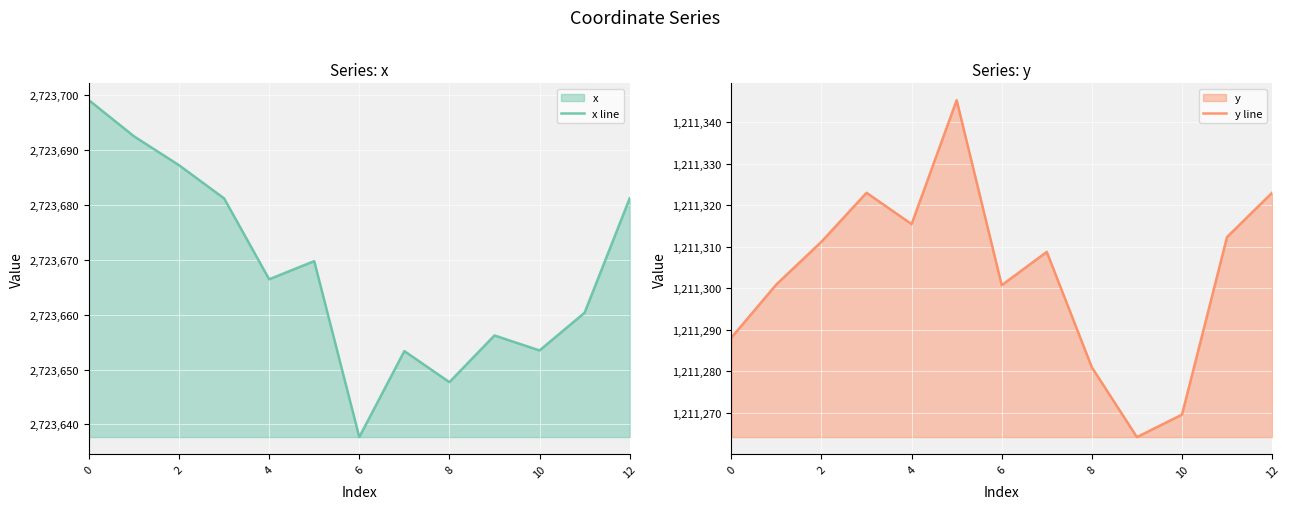

True or false: y line has a value of 1211280.9 at 8.

True